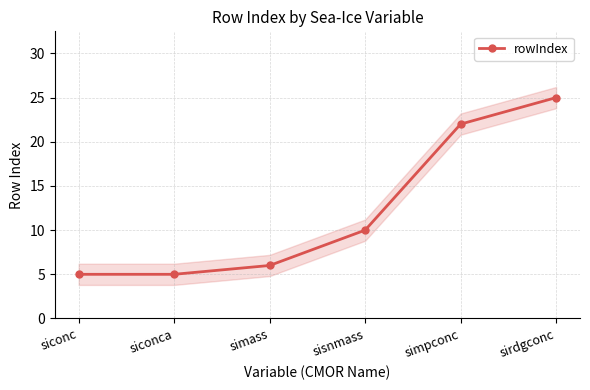

List the labels in order of value, largest first.

sirdgconc, simpconc, sisnmass, simass, siconc, siconca